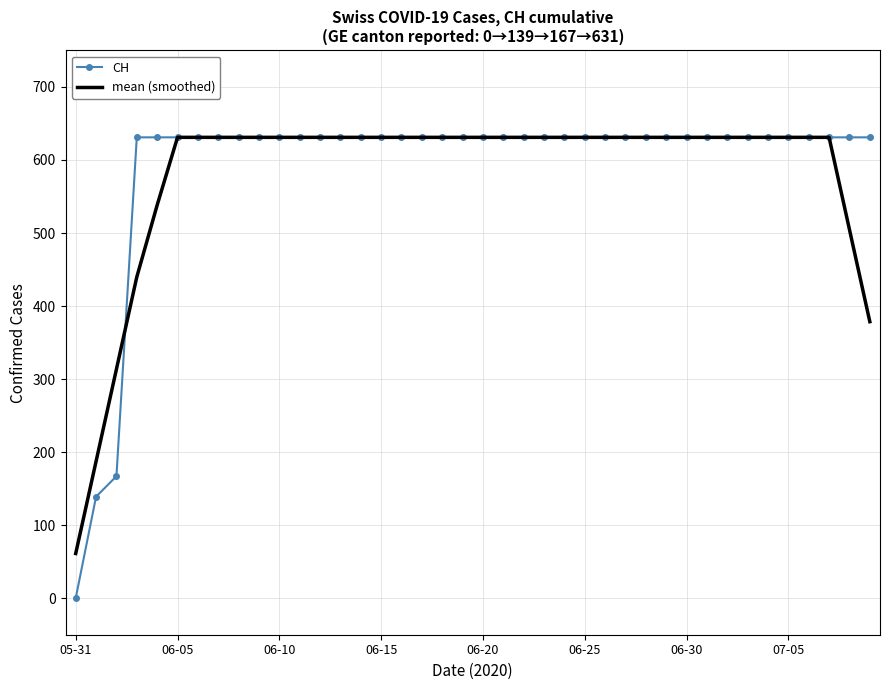

Rank the series by their average value, from lowest to highest.

mean (smoothed), CH